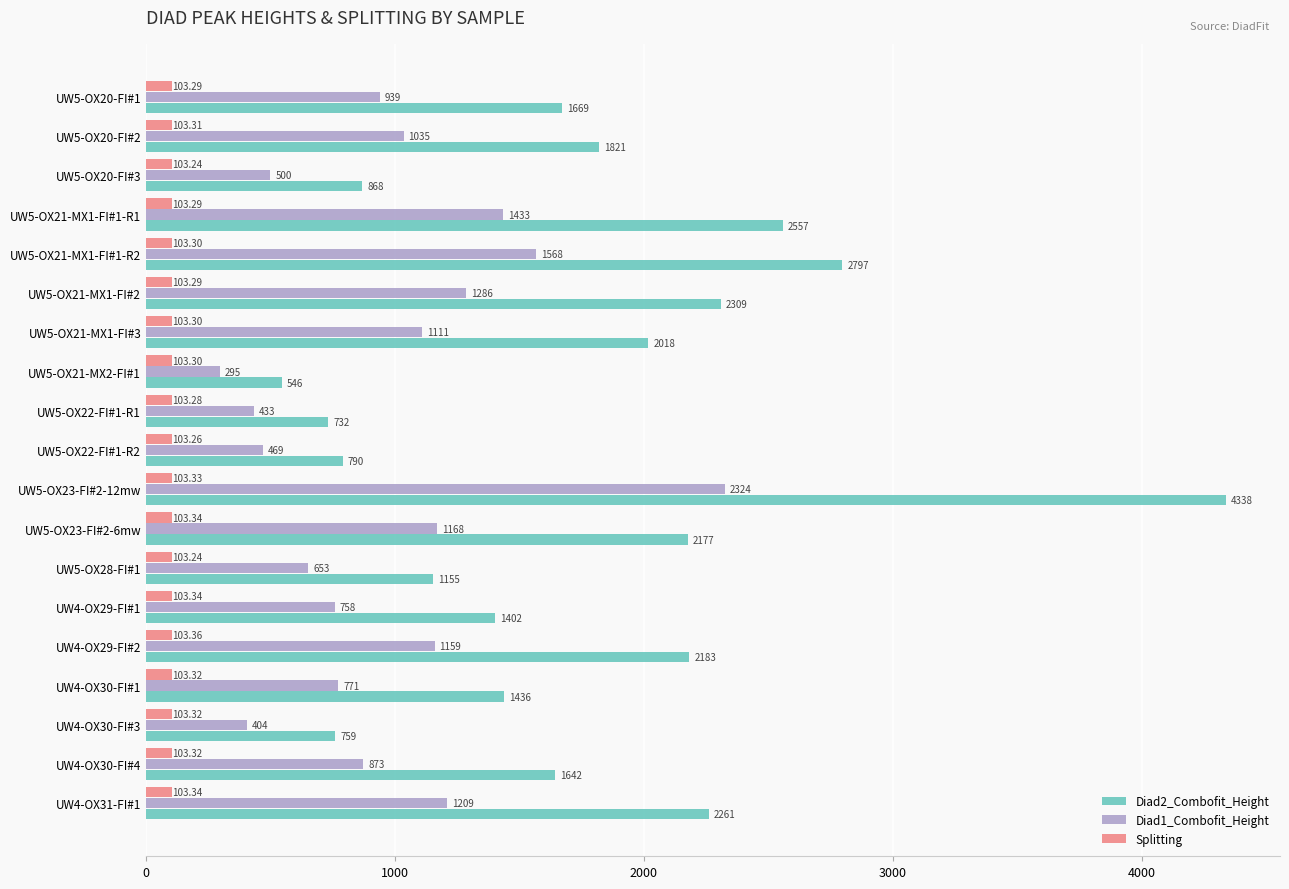

Which category has the highest value in the Diad1_Combofit_Height series?

UW5-OX23-FI#2-12mw